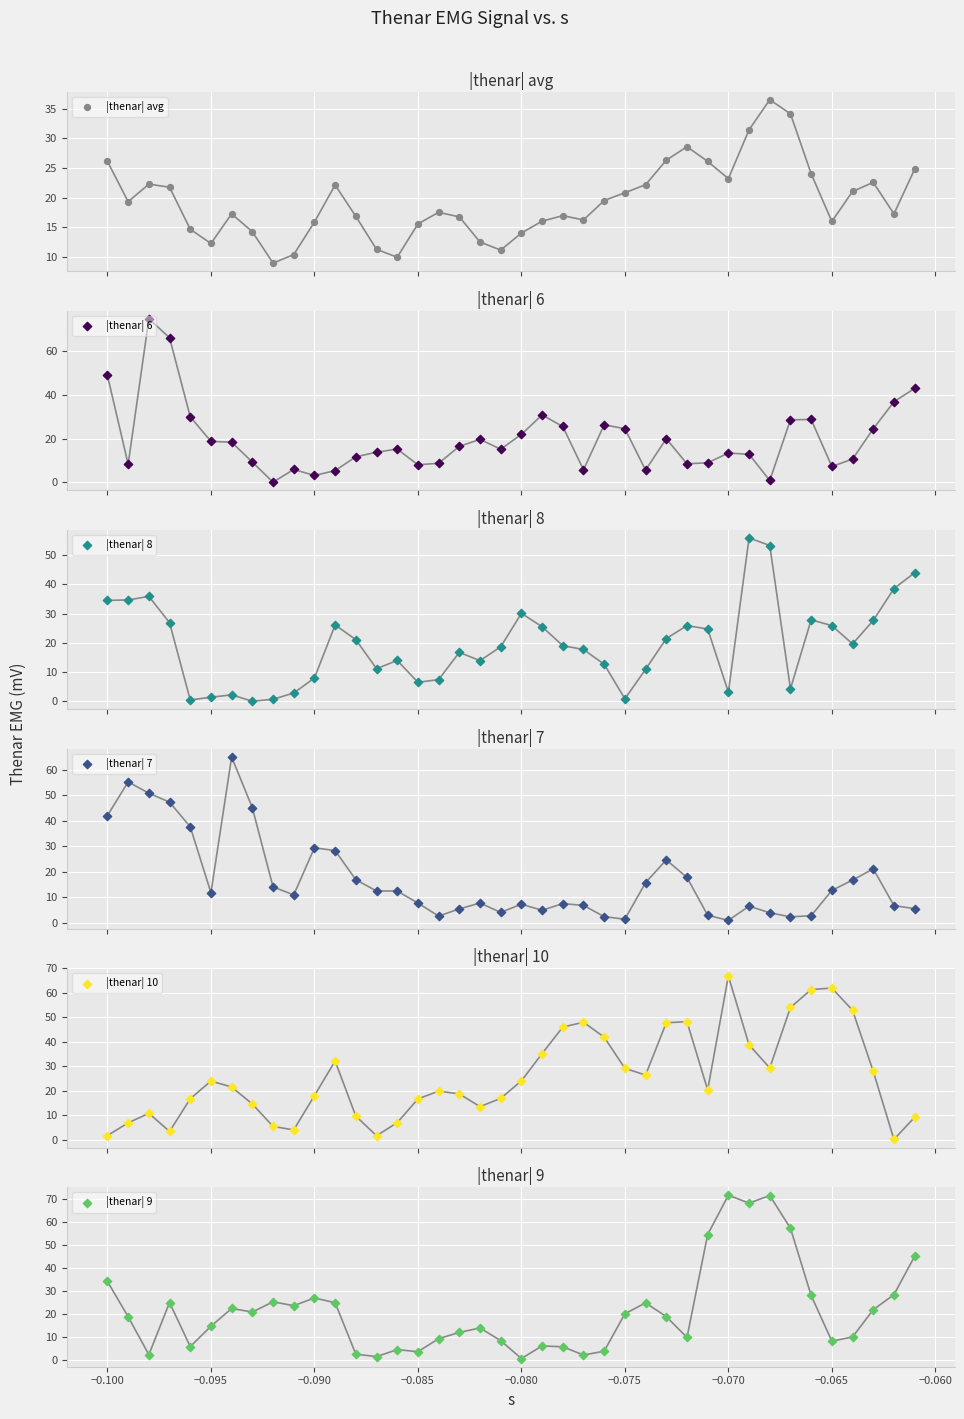

Which series reaches the minimum Y coordinate?

|thenar| 6